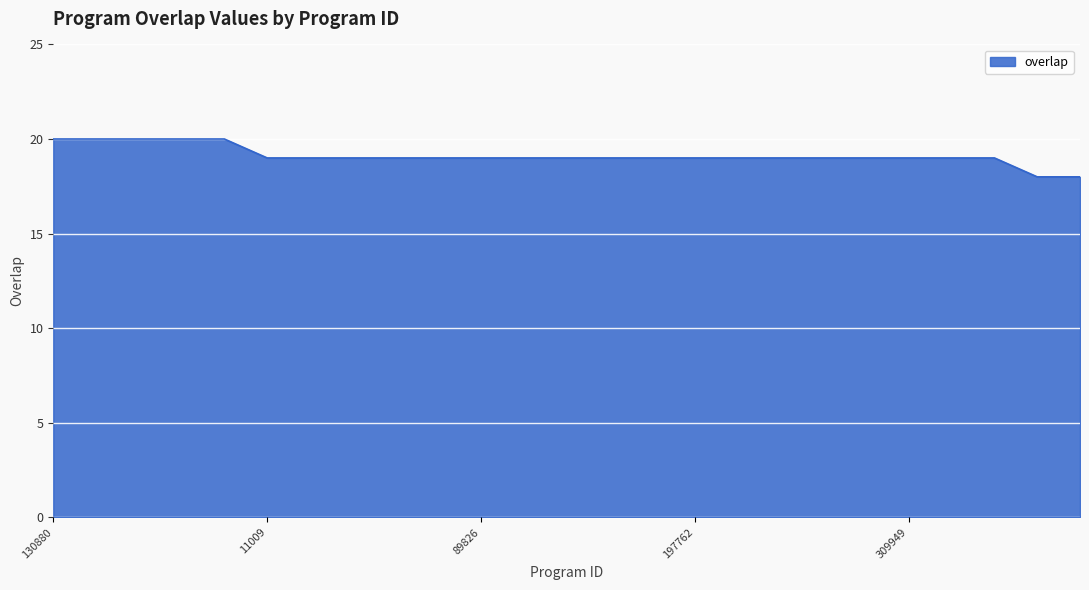

What is the minimum value shown in the chart?

18